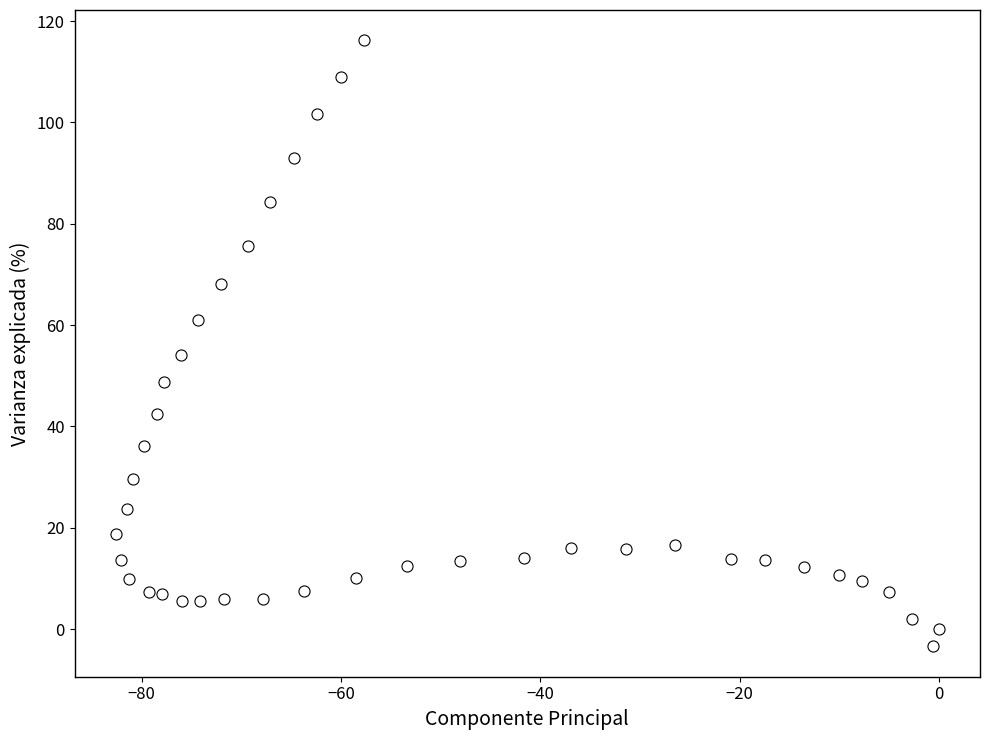

What is the range of X values (max minus min)?

82.6